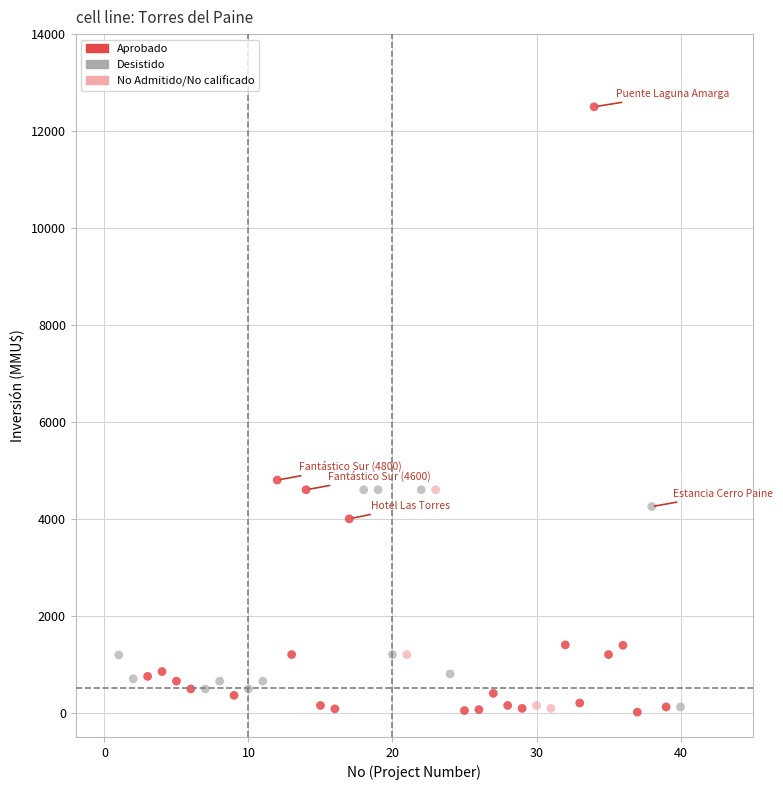

Which series contains the highest Y value?

Aprobado